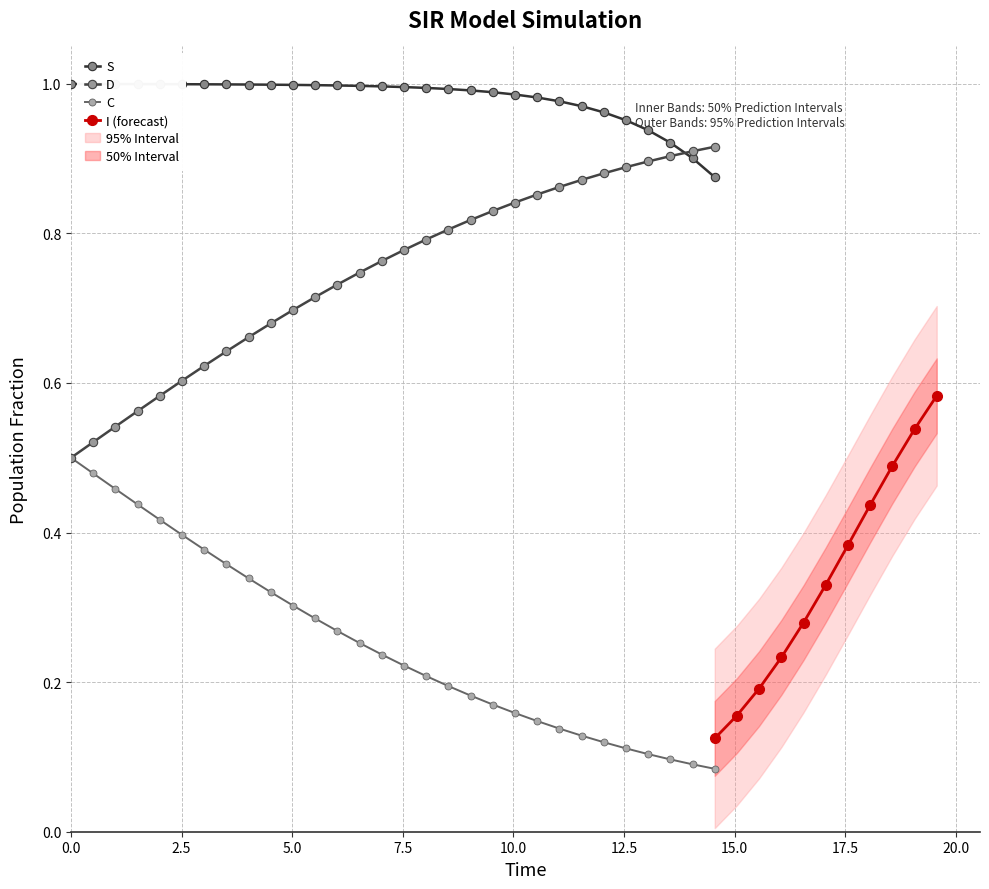

How many lines are shown in the chart?

4